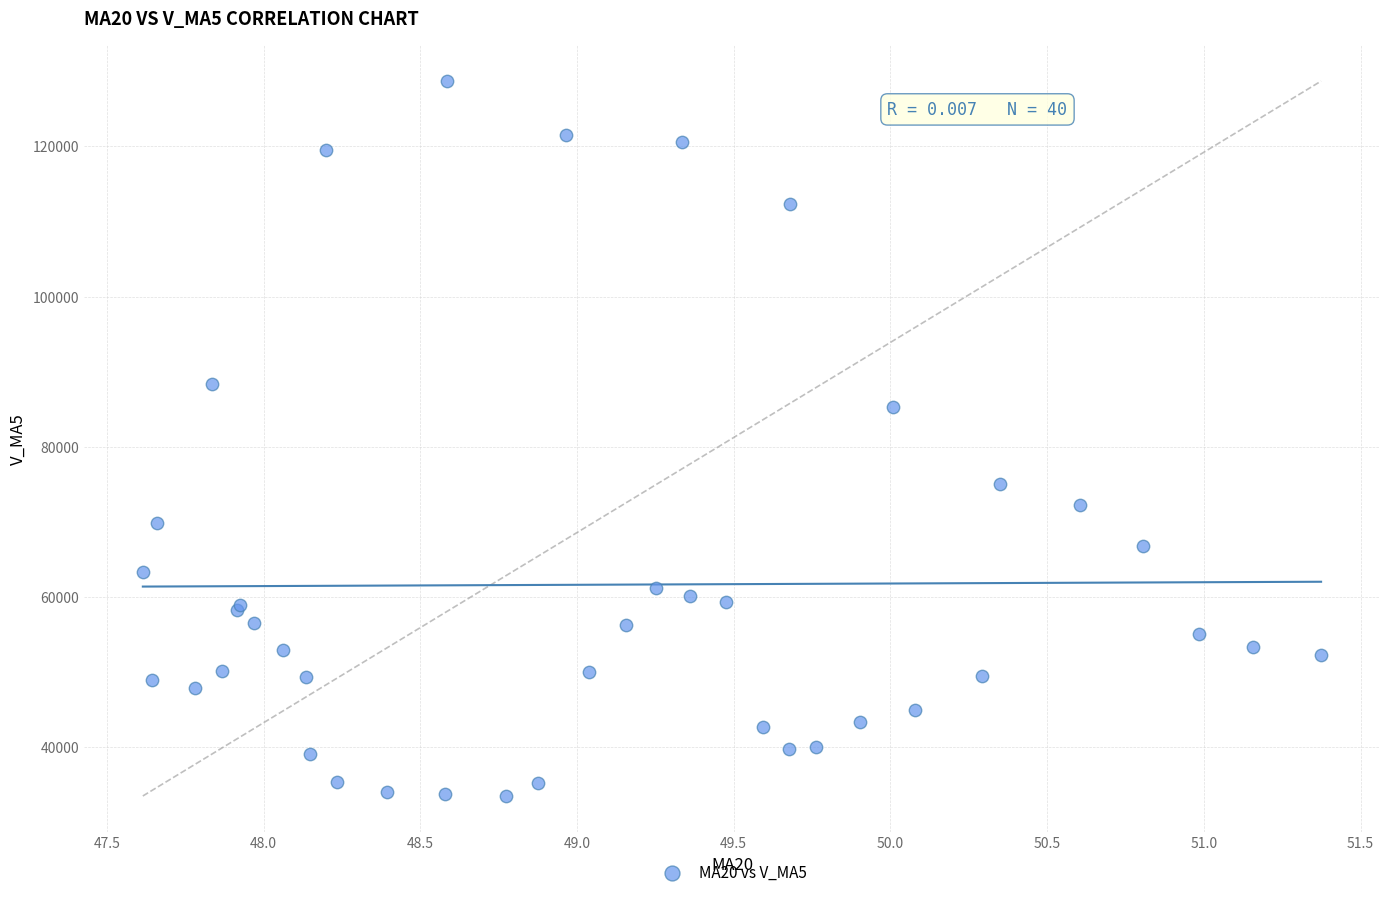

What Y value in the scatter plot is closest to 81085?

85302.9